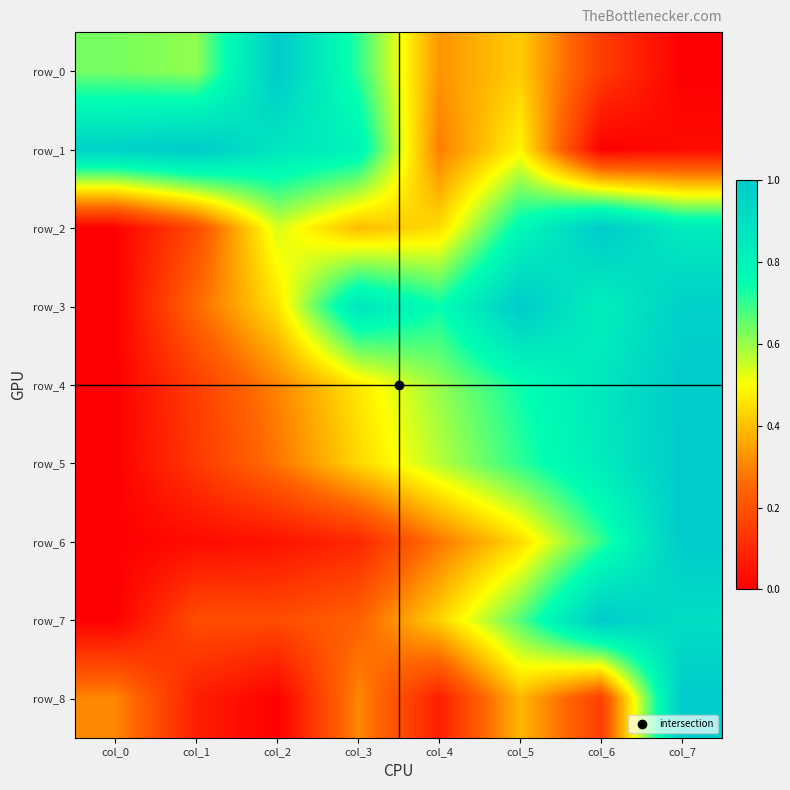

What is the difference between the row_7 values at col_5 and col_1?

0.5